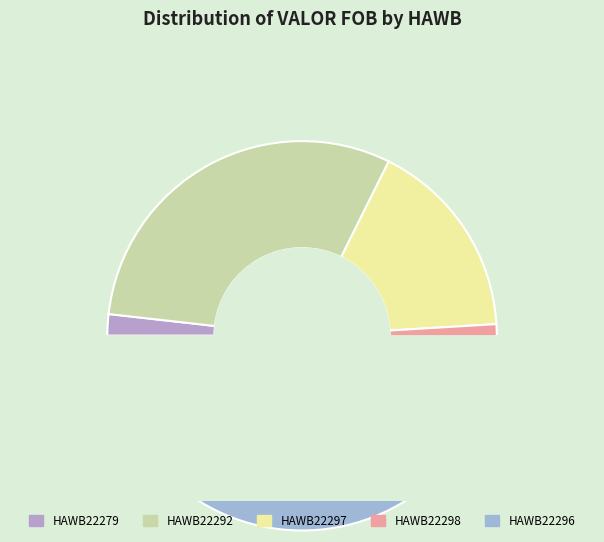

Which category has the biggest portion of the pie?

HAWB22296